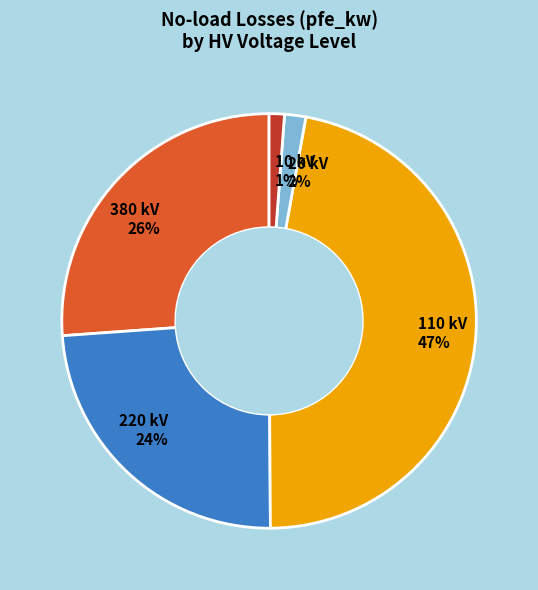

Do 380 kV 26% and 20 kV 2% together represent more than half of the pie?

No